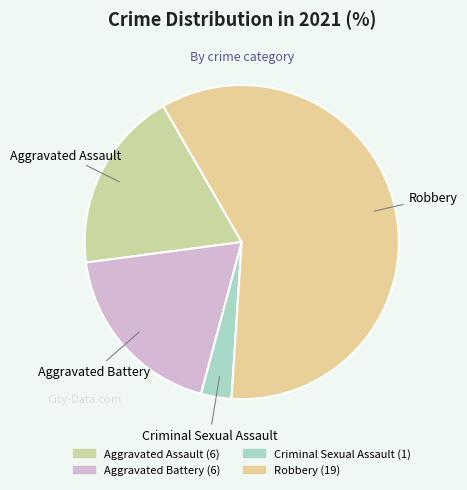

The Robbery slice represents 51% of the pie. True or false?

False